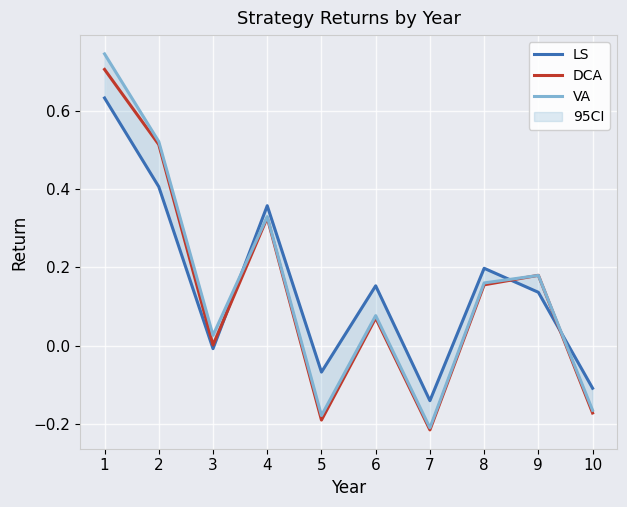

At which category is the sum across all series the highest?

1